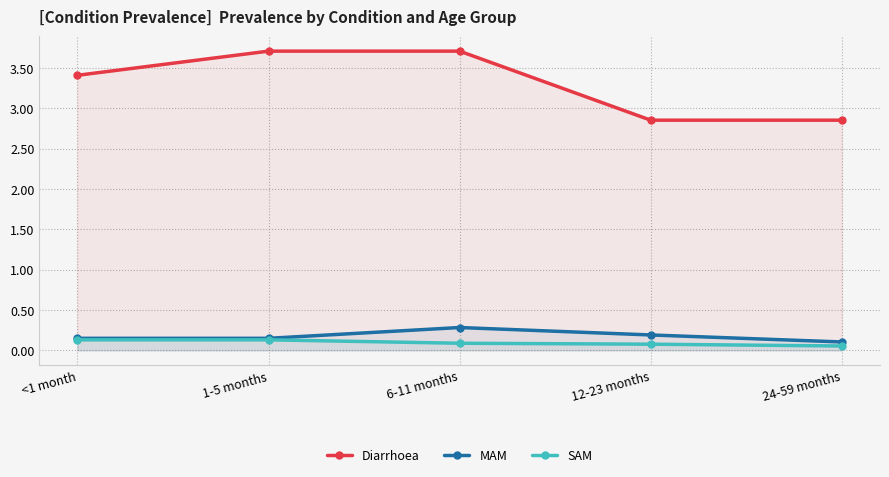

True or false: SAM has more than 0 interior local peaks.

False